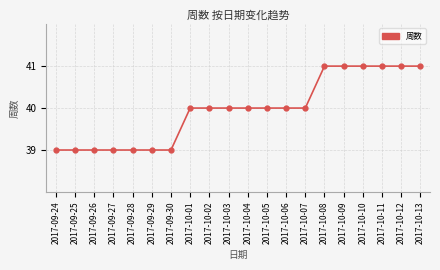

How many data points does each series have?

20